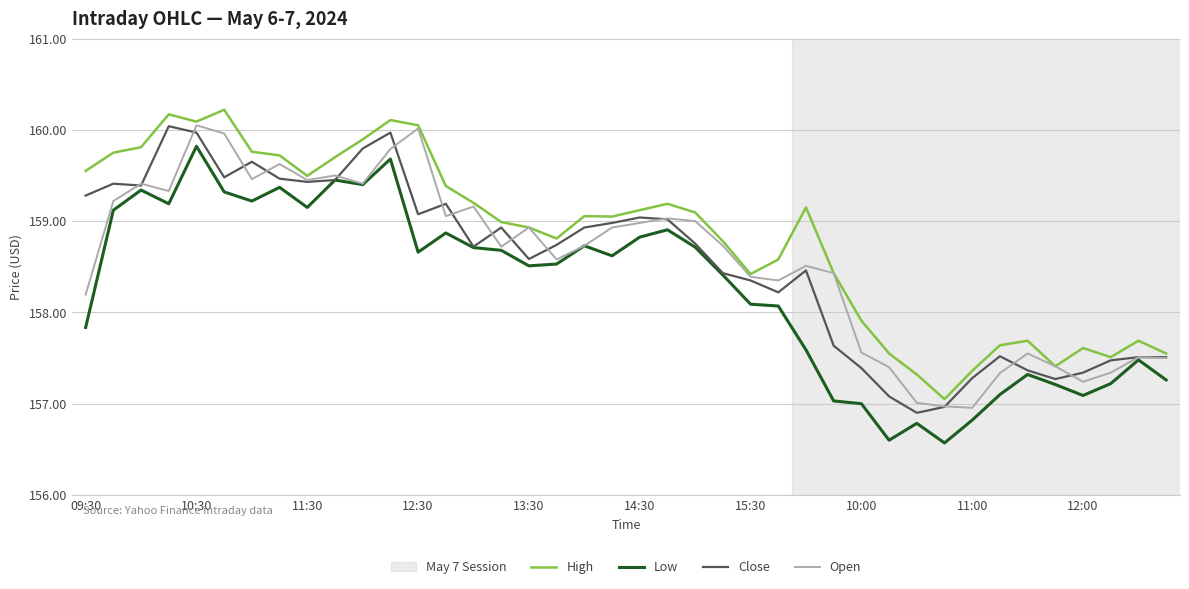

Does the chart display data point markers on the line(s)?

No